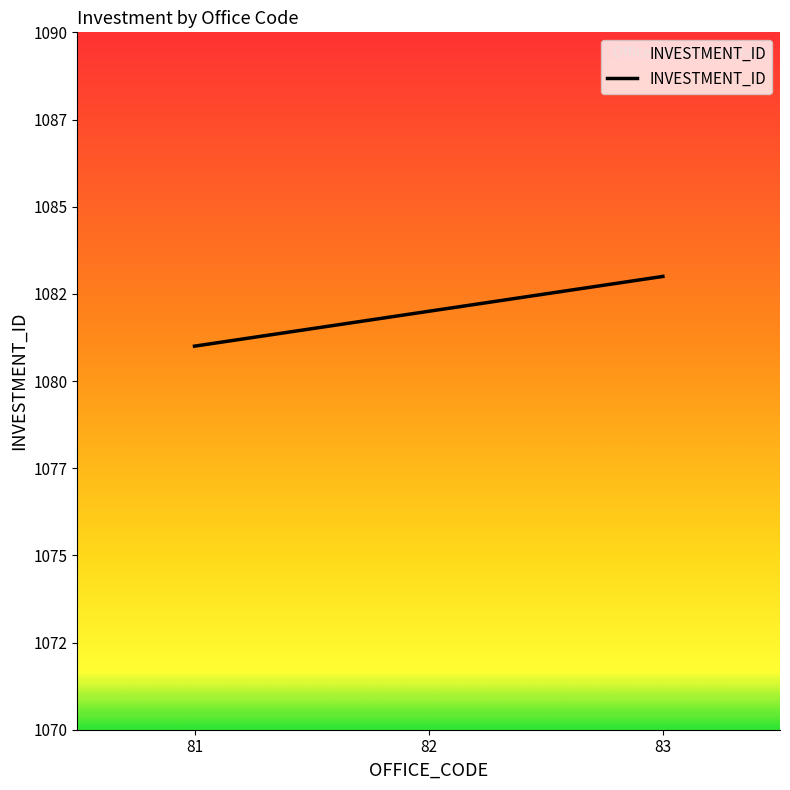

Between 83 and 81, which is larger?

83